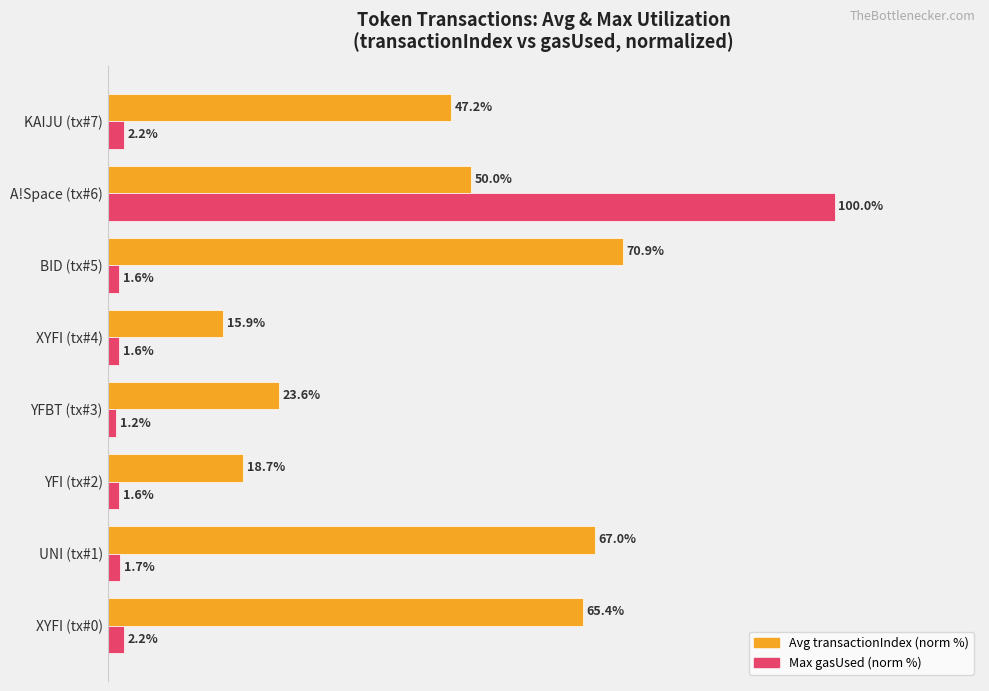

List the series in order of their peak value, lowest first.

Avg transactionIndex (norm %), Max gasUsed (norm %)